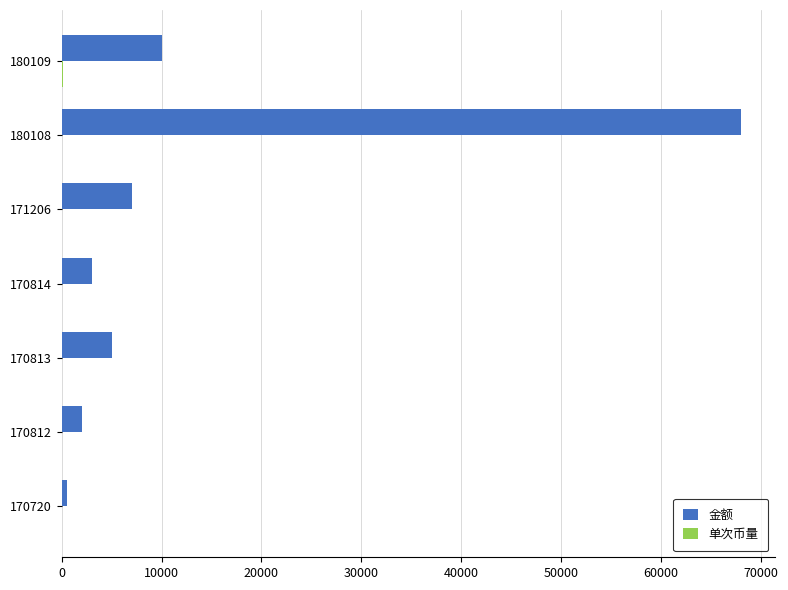

True or false: 金额 has a value of 7000.0 at 171206.

True